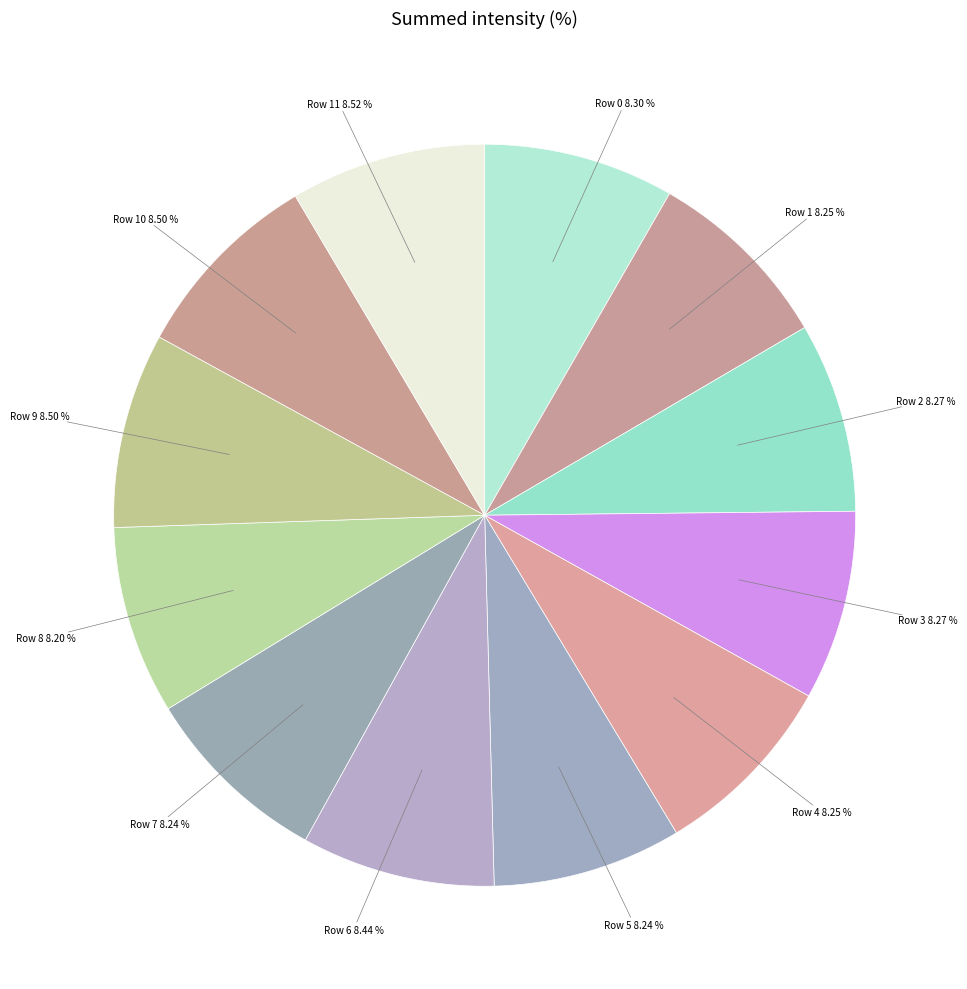

Does any single category account for the majority?

No